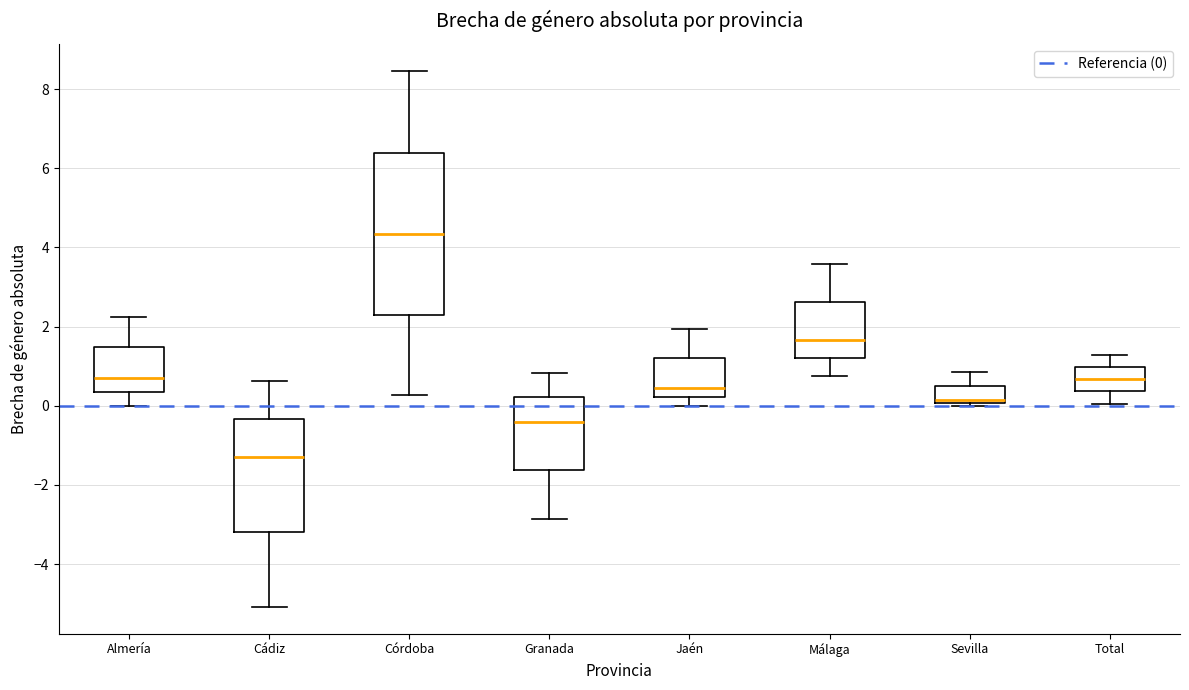

Which box is the tallest, from its lower edge to its upper edge?

Córdoba